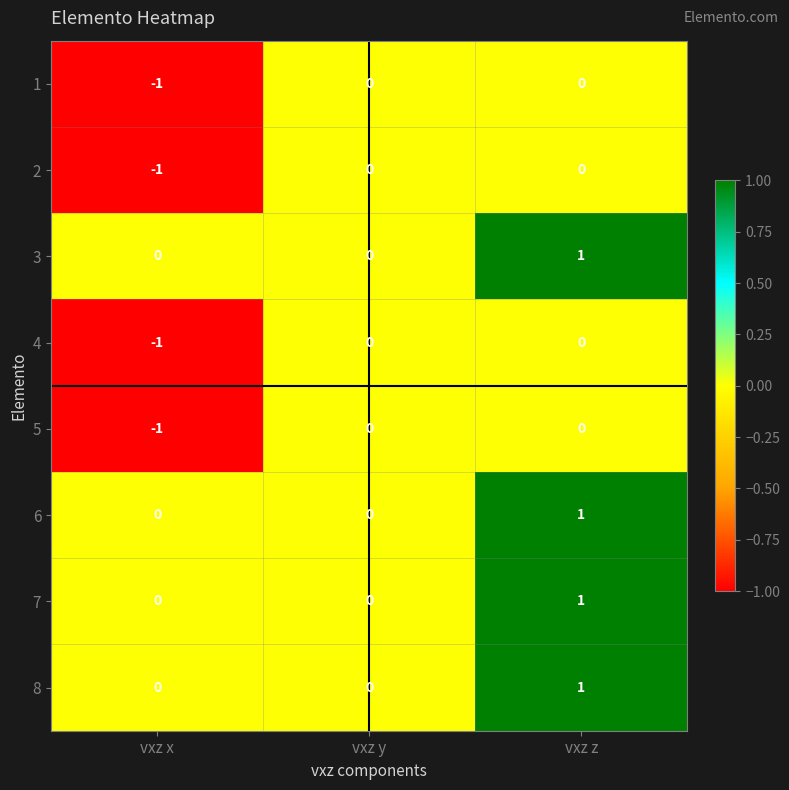

Reading right to left, what are all the values shown in this chart?

1: 0	0	-1
2: 0	0	-1
3: 1	0	0
4: 0	0	-1
5: 0	0	-1
6: 1	0	0
7: 1	0	0
8: 1	0	0